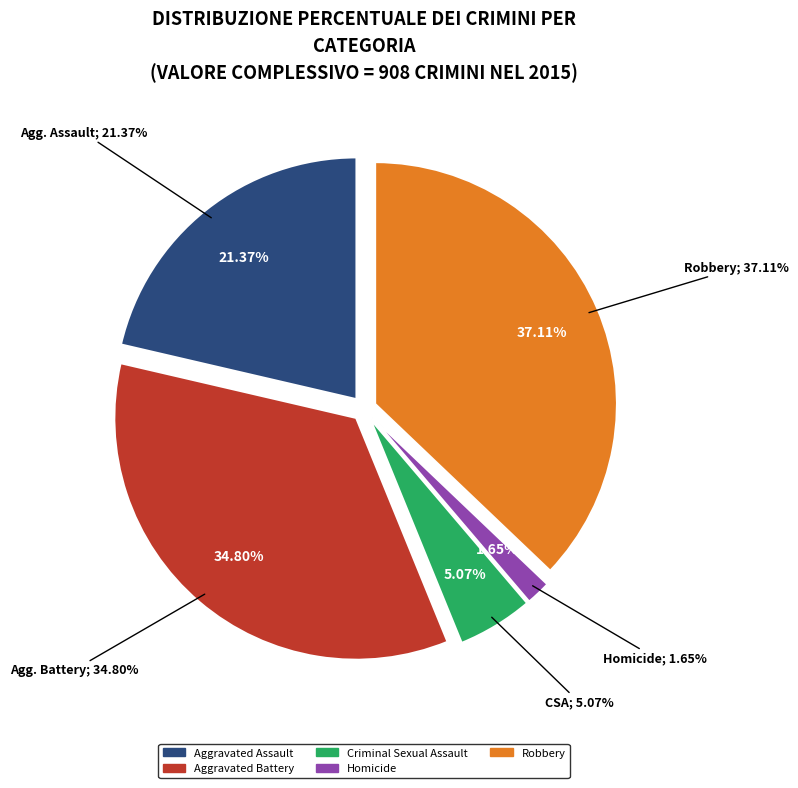

To the nearest percent, what is the difference between the largest and smallest slice percentages?

35%